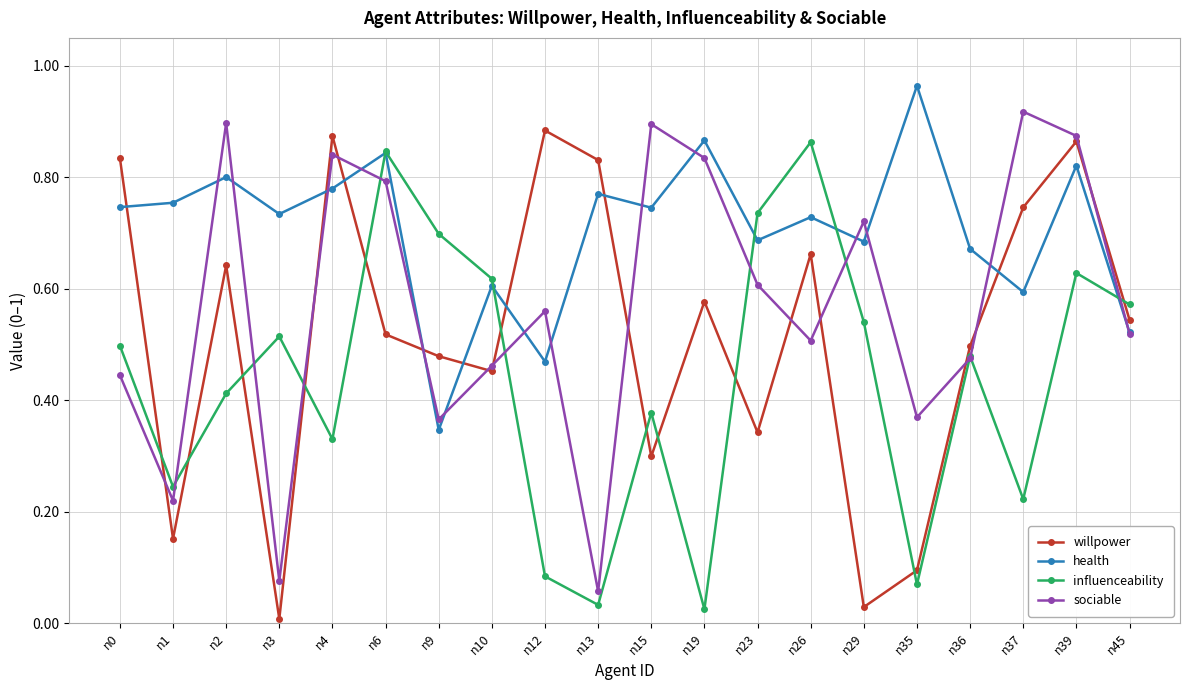

At which category is the sum across all series the highest?

n39